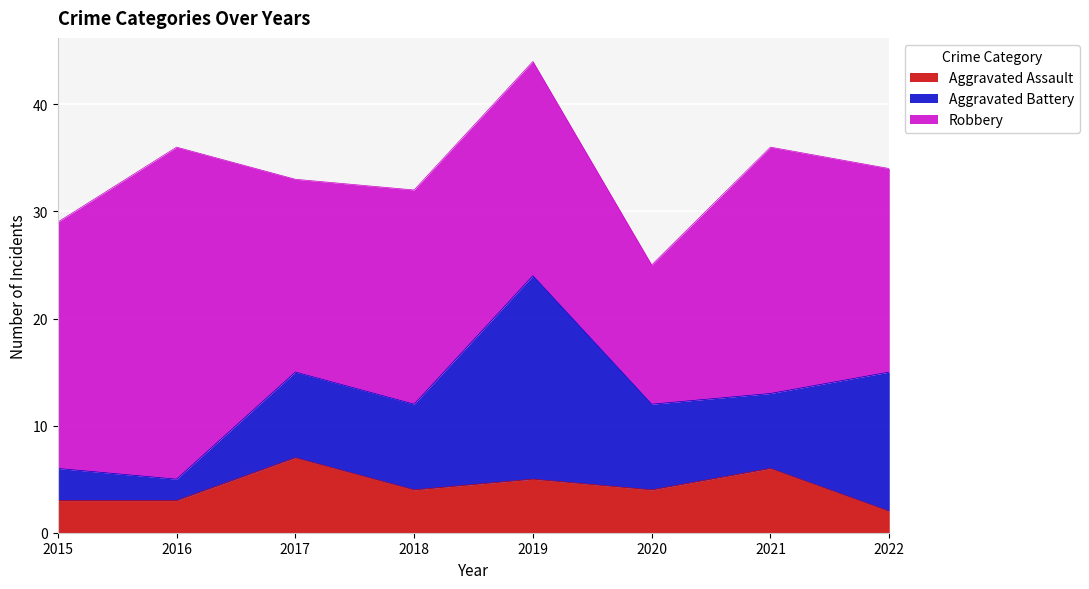

Is it true that Aggravated Battery equals 8 at 2020?

True